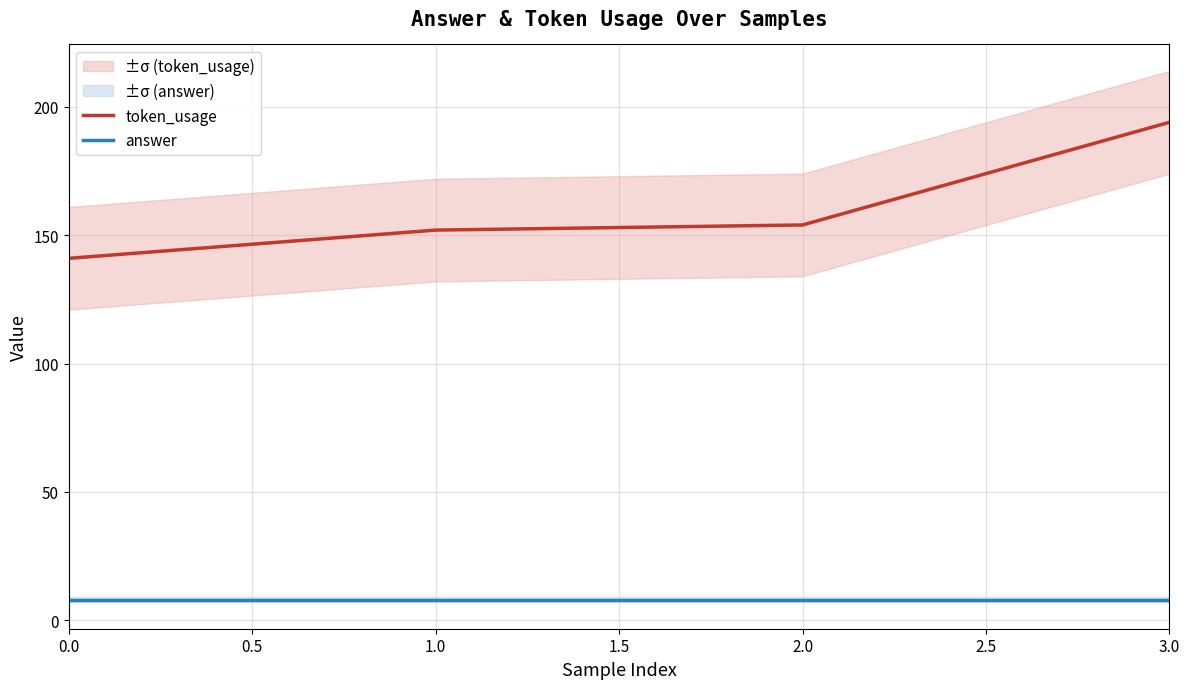

The value of token_usage at 1.0 is 212. True or false?

False